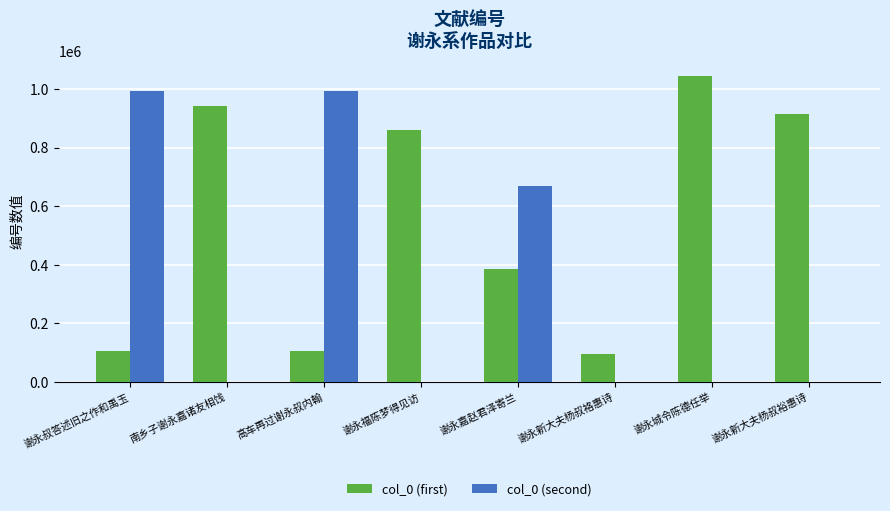

The value of col_0 (first) at 谢永新大夫杨叔袼惠诗 is 52668. True or false?

False